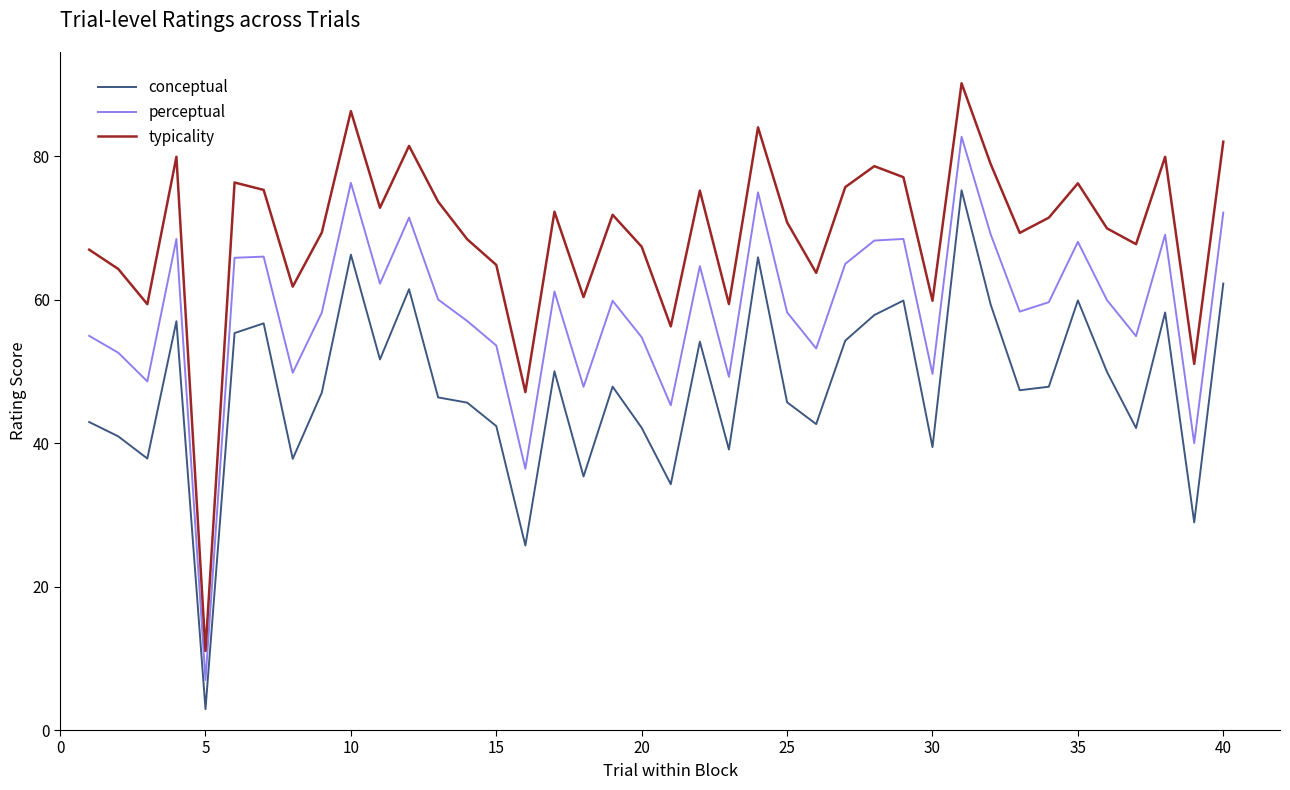

How many lines are shown in the chart?

3